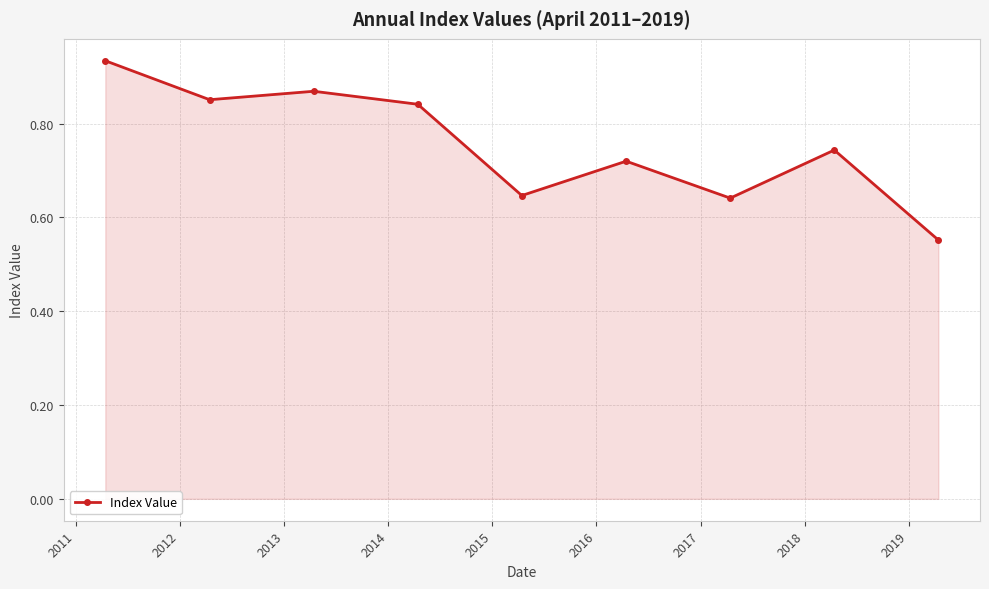

What is the sum of all values?

6.8